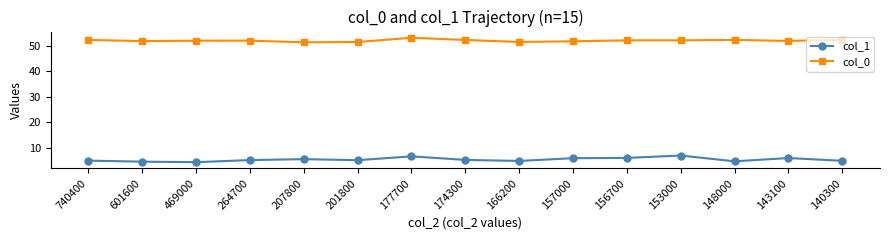

What is the greatest value displayed?

53.2